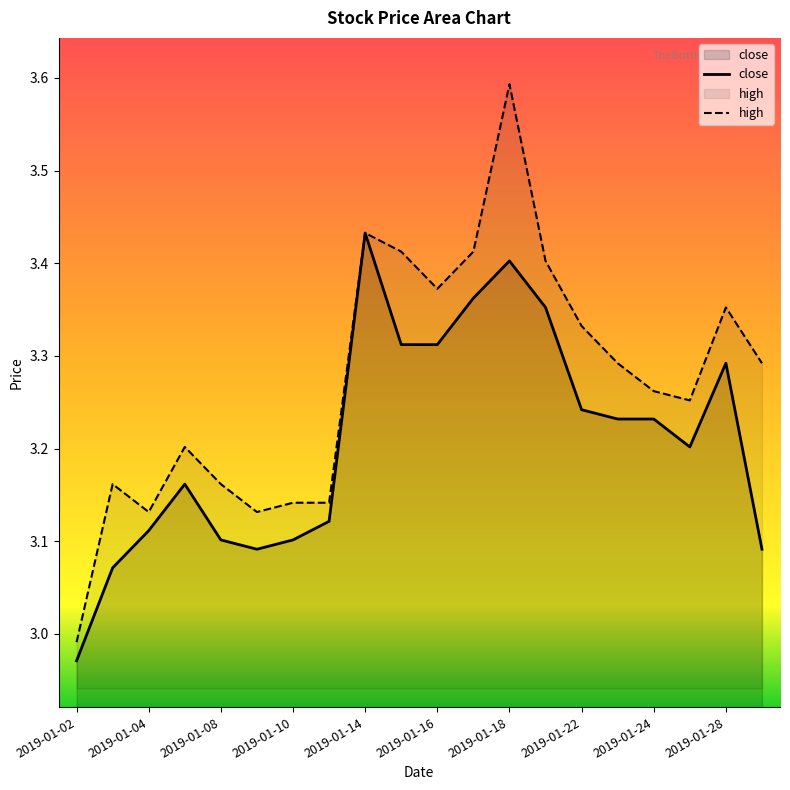

Where is high nearest to the value 3?

2019-01-02